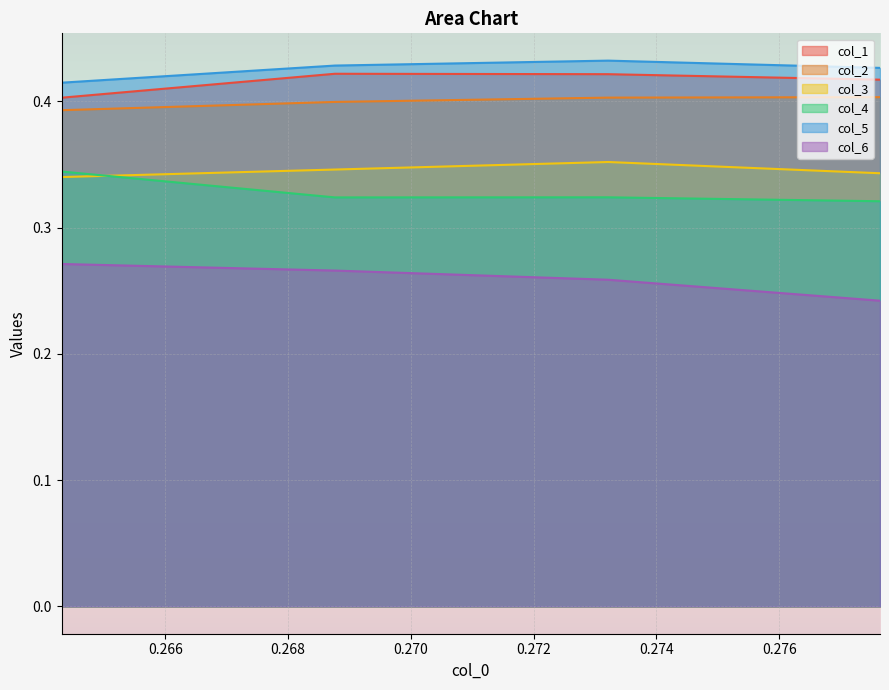

How many lines are shown in the chart?

6